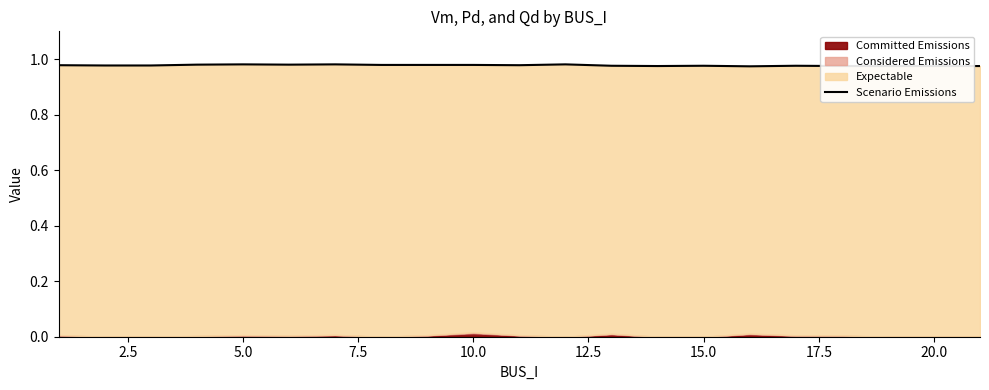

The value at 10 is 0.2. True or false?

False